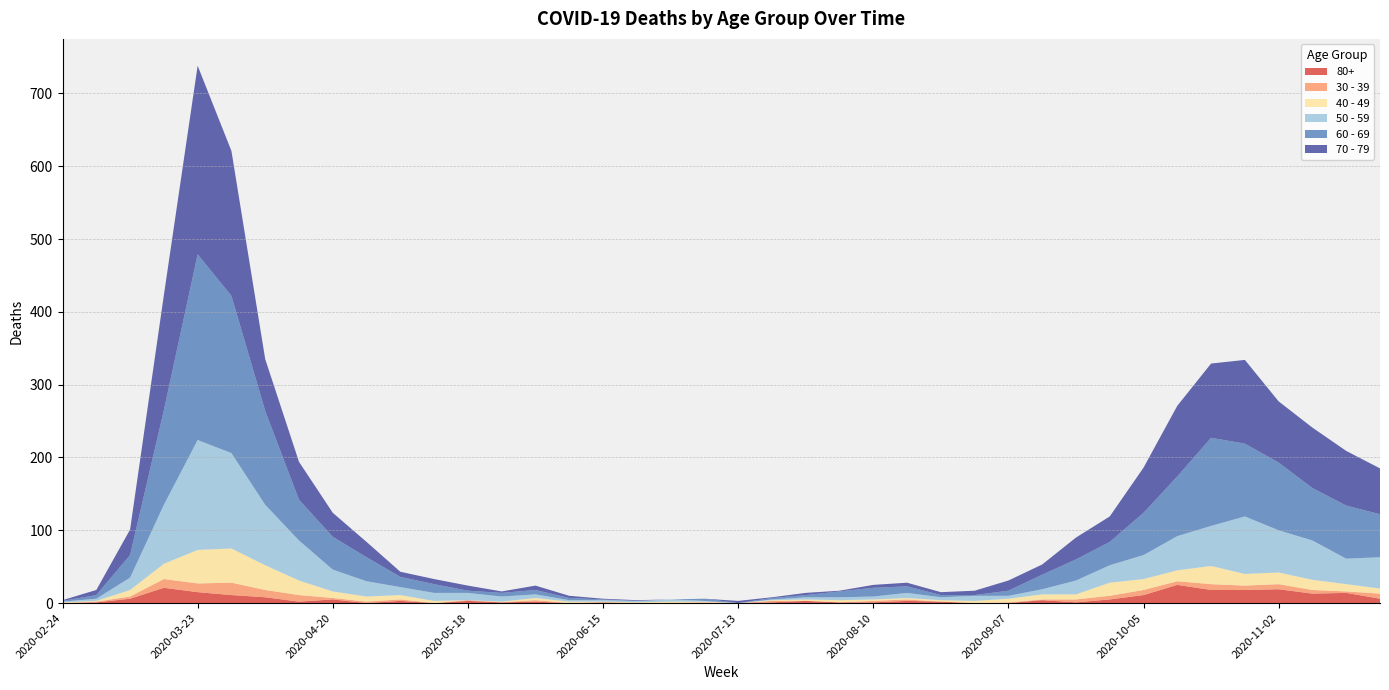

Reading left to right, what are all the values shown in this chart?

80+: 0	1	6	21	15	11	8	2	5	0	3	0	3	1	2	0	1	0	0	0	0	1	3	1	1	3	2	0	0	4	1	5	11	25	18	18	19	13	14	6
30 - 39: 0	1	3	12	12	17	10	9	2	2	2	0	1	0	2	0	0	0	0	1	0	2	0	0	2	2	0	0	1	1	4	5	7	5	8	6	7	5	2	7
40 - 49: 1	1	9	21	46	47	34	20	9	7	6	3	0	1	3	2	1	1	2	1	0	1	2	3	2	2	2	3	5	7	7	18	15	15	25	16	16	14	10	7
50 - 59: 1	3	17	81	151	131	83	55	30	21	11	11	10	7	5	2	2	2	3	1	0	1	3	4	4	7	4	7	4	7	19	24	33	47	55	79	58	54	35	43
60 - 69: 1	5	31	130	255	216	129	56	45	33	14	12	3	5	6	3	1	0	0	3	0	2	3	8	12	9	3	1	7	20	29	32	58	82	121	100	93	72	73	59
70 - 79: 1	7	35	158	259	199	71	52	33	21	7	7	7	2	6	3	1	1	0	0	3	1	3	1	4	5	4	6	14	14	30	35	62	97	102	115	84	83	75	63